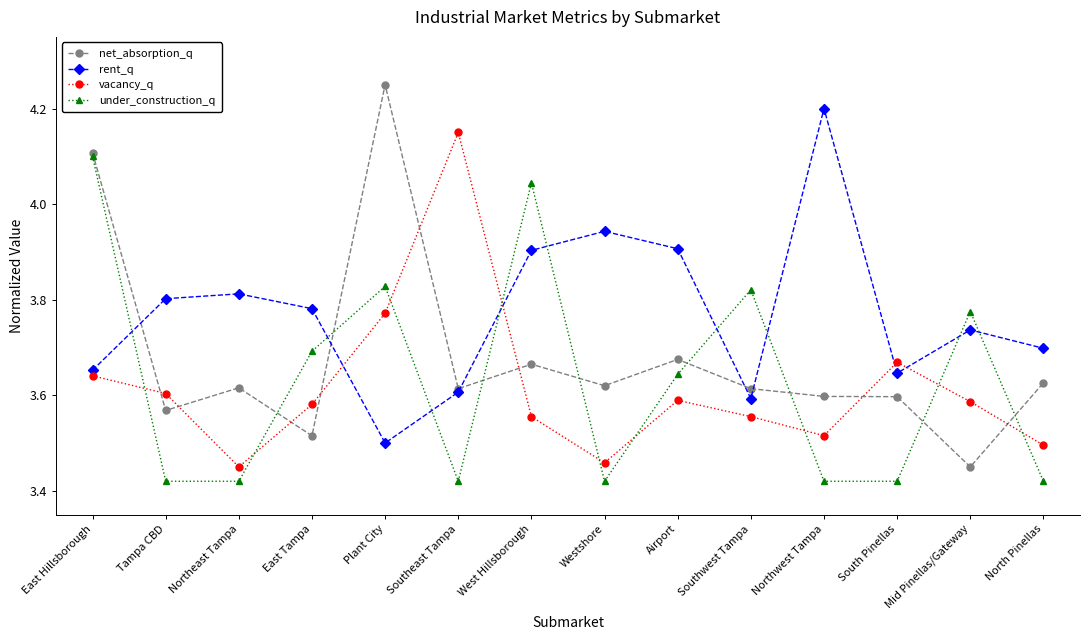

After their last crossing, which series has the higher values: under_construction_q or rent_q?

rent_q